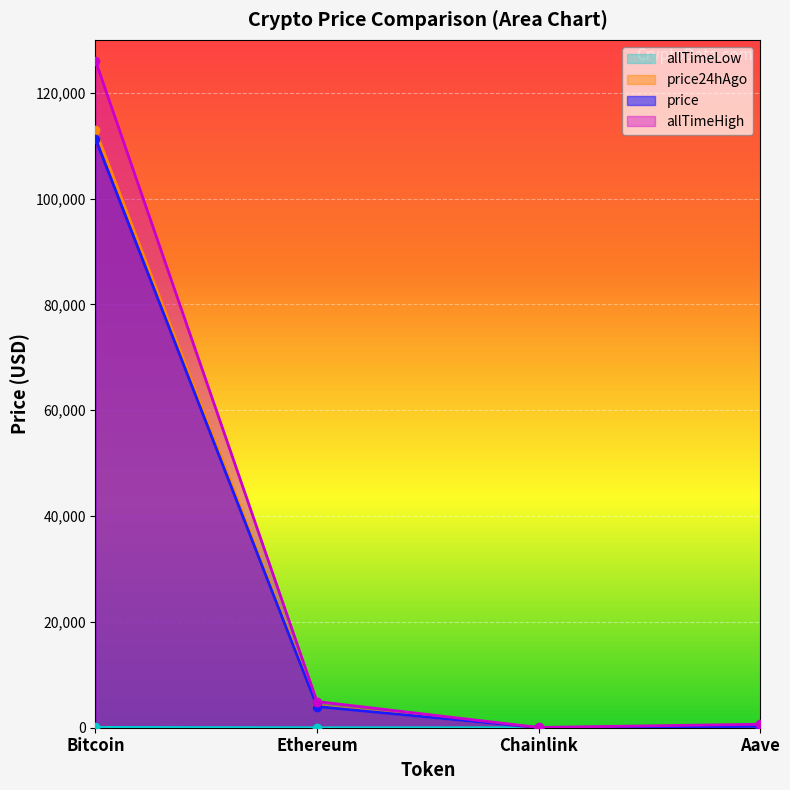

What are all the series names shown in the legend?

price, price24hAgo, allTimeHigh, allTimeLow